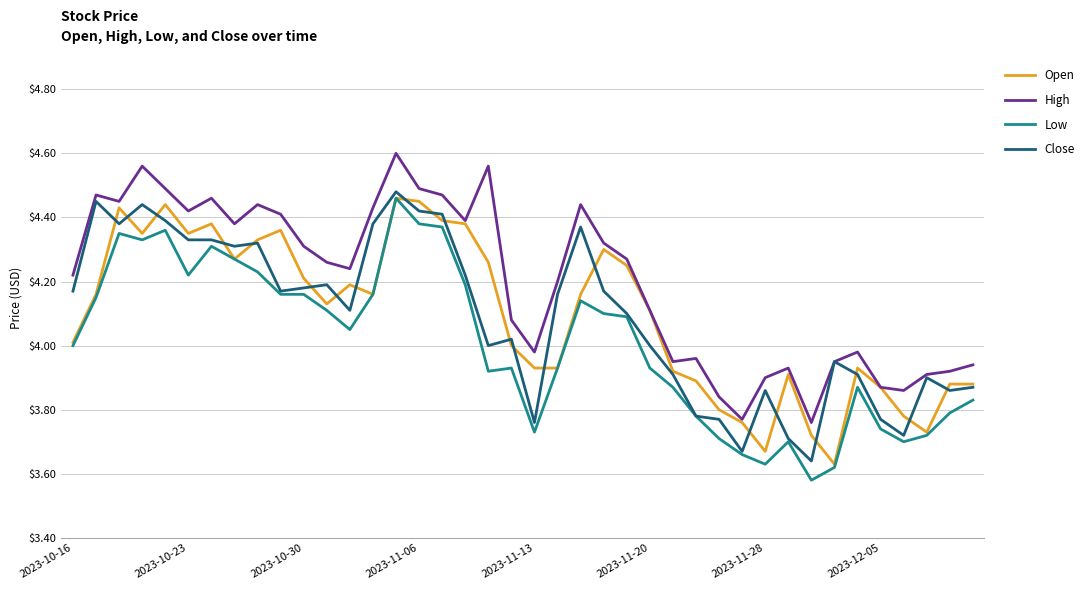

What are all the series names shown in the legend?

Open, High, Low, Close